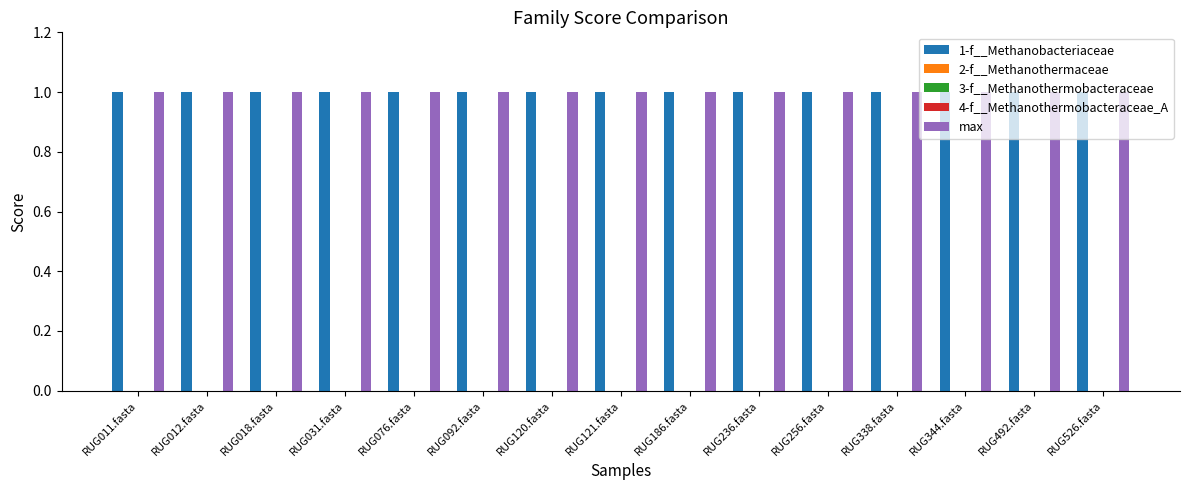

What is the sum of all 1-f__Methanobacteriaceae values?

15